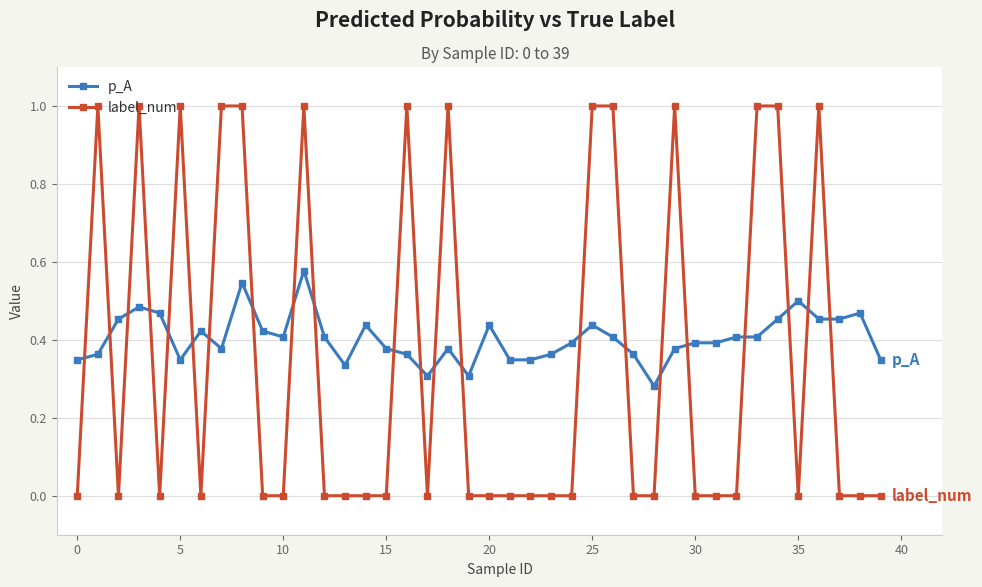

Which series has the largest total across all categories?

p_A